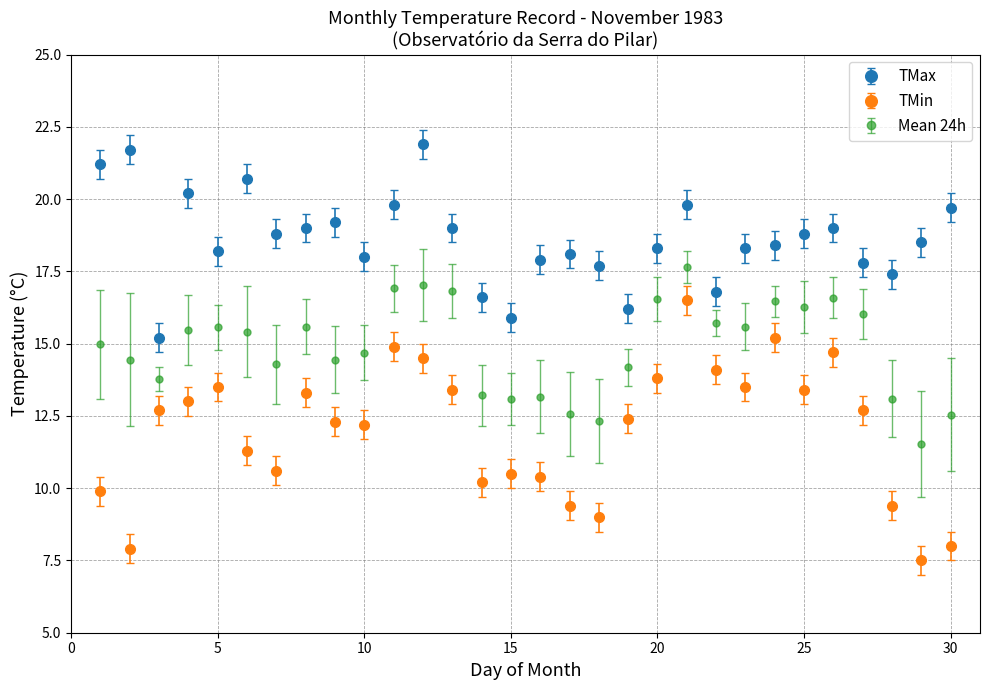

Which series has the widest spread of values?

TMin